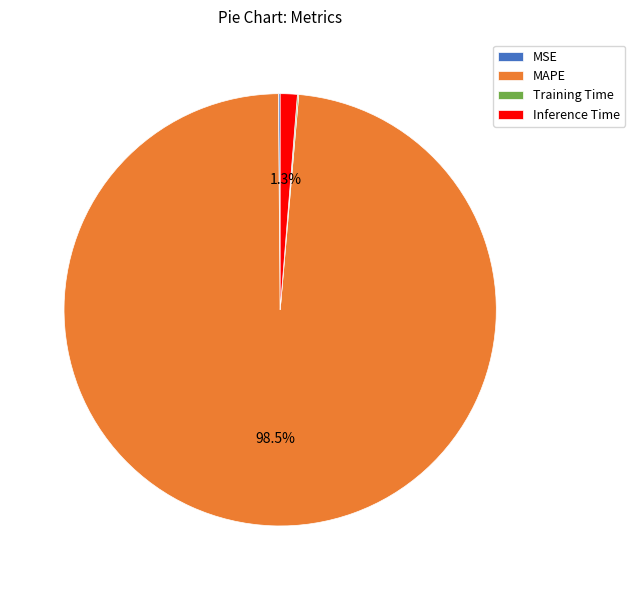

Does any single category account for the majority?

Yes